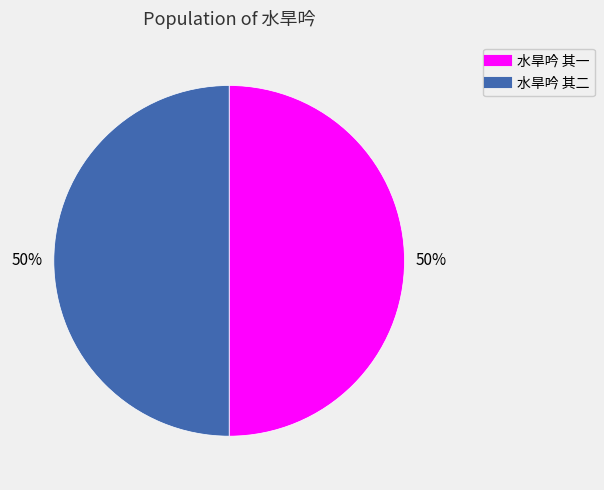

Combined, do 水旱吟 其二 and 水旱吟 其一 account for over 50%?

Yes